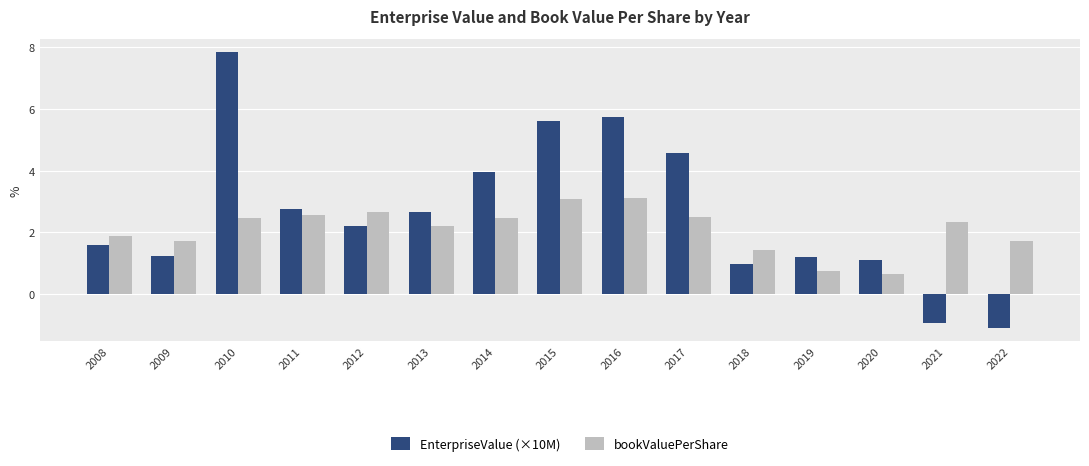

List the series in order of their peak value, lowest first.

bookValuePerShare, EnterpriseValue (×10M)